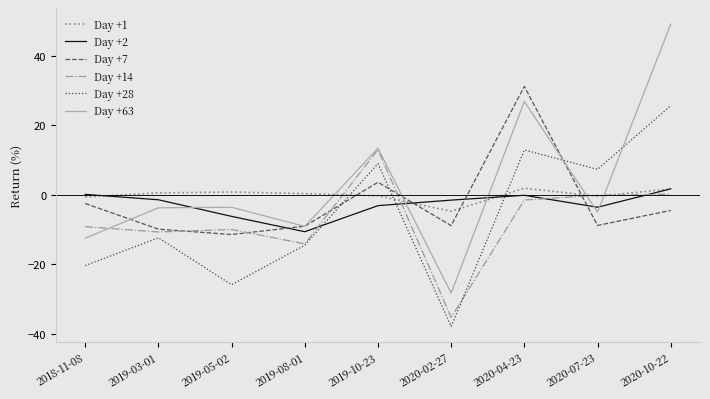

Is it true that Day +14 equals -5.5 at 2018-11-08?

False